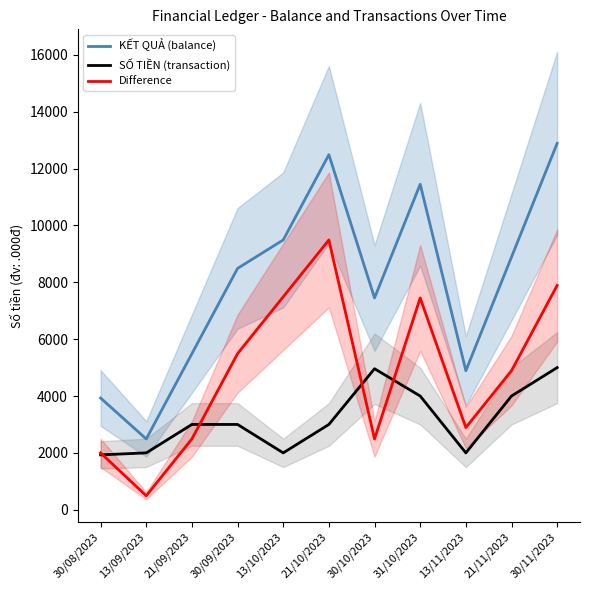

Reading left to right, extract all data points from this chart.

KẾT QUẢ (balance): 30/08/2023=3930	13/09/2023=2490	21/09/2023=5490	30/09/2023=8490	13/10/2023=9490	21/10/2023=12490	30/10/2023=7450	31/10/2023=11450	13/11/2023=4890	21/11/2023=8890	30/11/2023=12890
SỐ TIỀN (transaction): 30/08/2023=1930	13/09/2023=2000	21/09/2023=3000	30/09/2023=3000	13/10/2023=2000	21/10/2023=3000	30/10/2023=4960	31/10/2023=4000	13/11/2023=2000	21/11/2023=4000	30/11/2023=5000
Difference: 30/08/2023=2000	13/09/2023=490	21/09/2023=2490	30/09/2023=5490	13/10/2023=7490	21/10/2023=9490	30/10/2023=2490	31/10/2023=7450	13/11/2023=2890	21/11/2023=4890	30/11/2023=7890